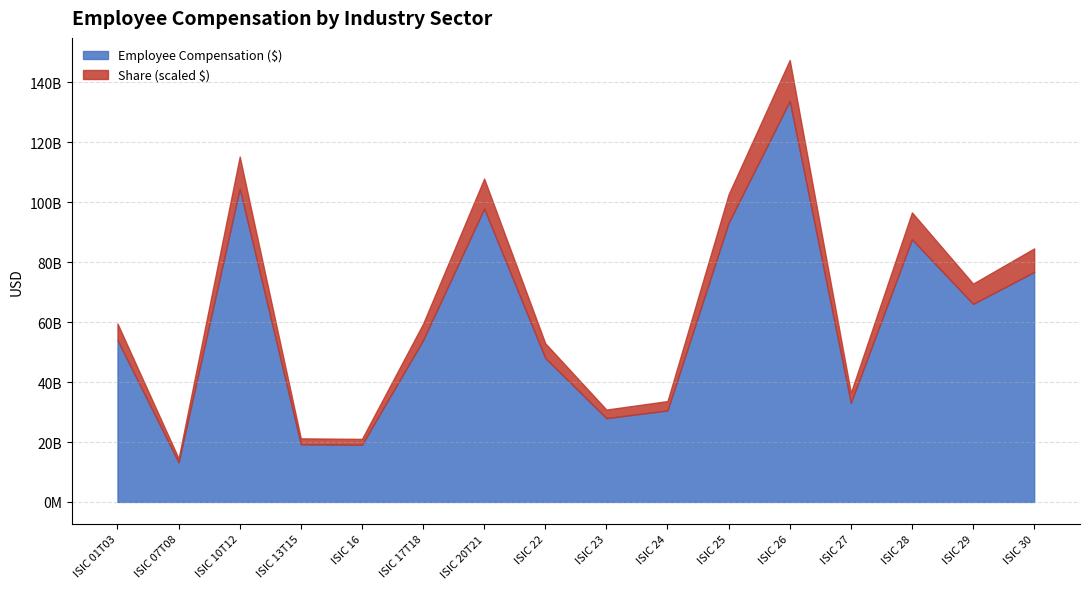

What are all the series names shown in the legend?

Employee Compensation ($), Share (scaled $)